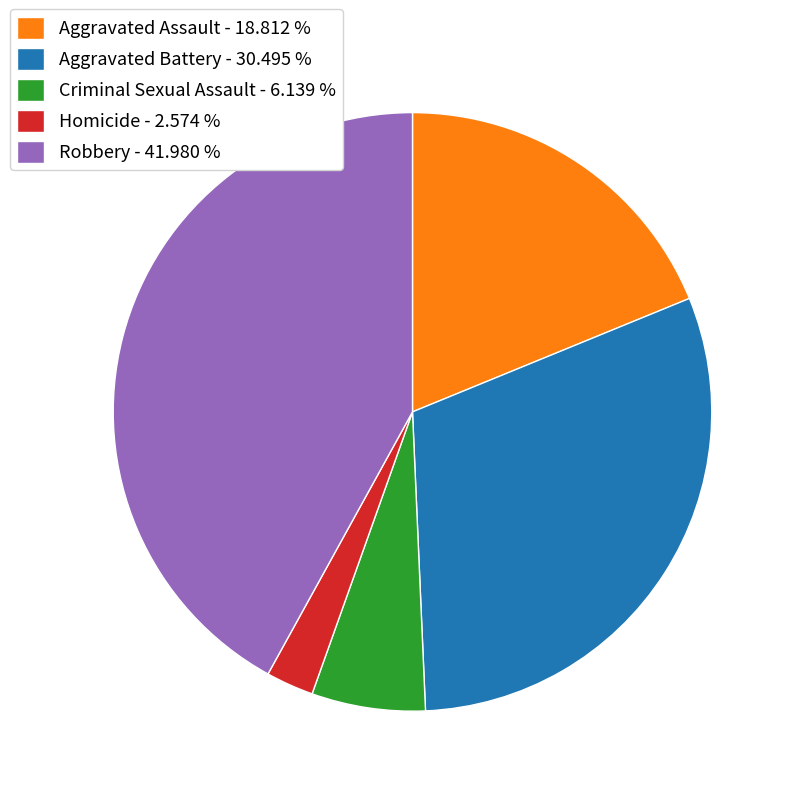

Which slice is the smallest?

Homicide